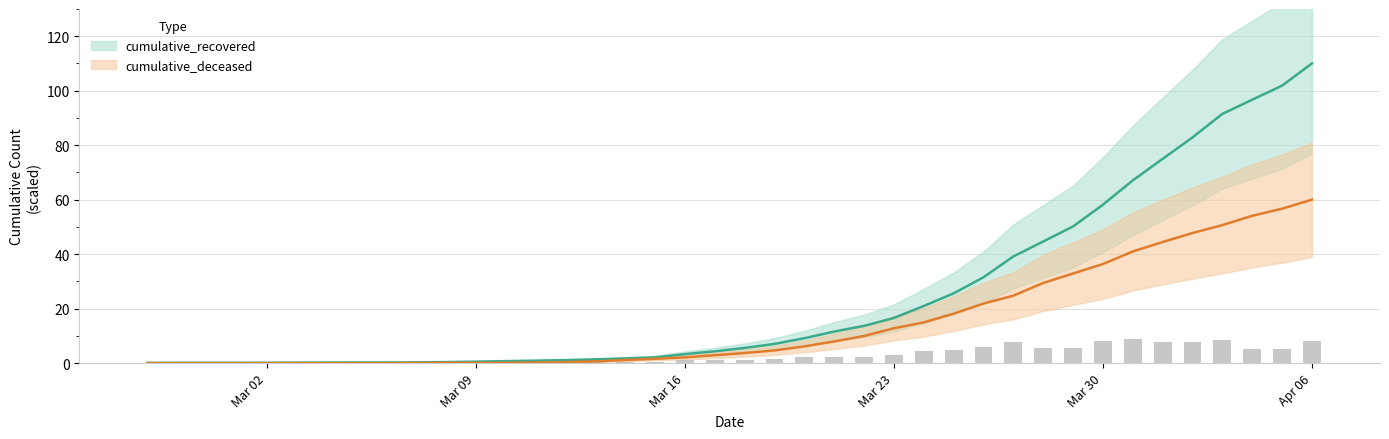

How many categories are shown in the chart?

40